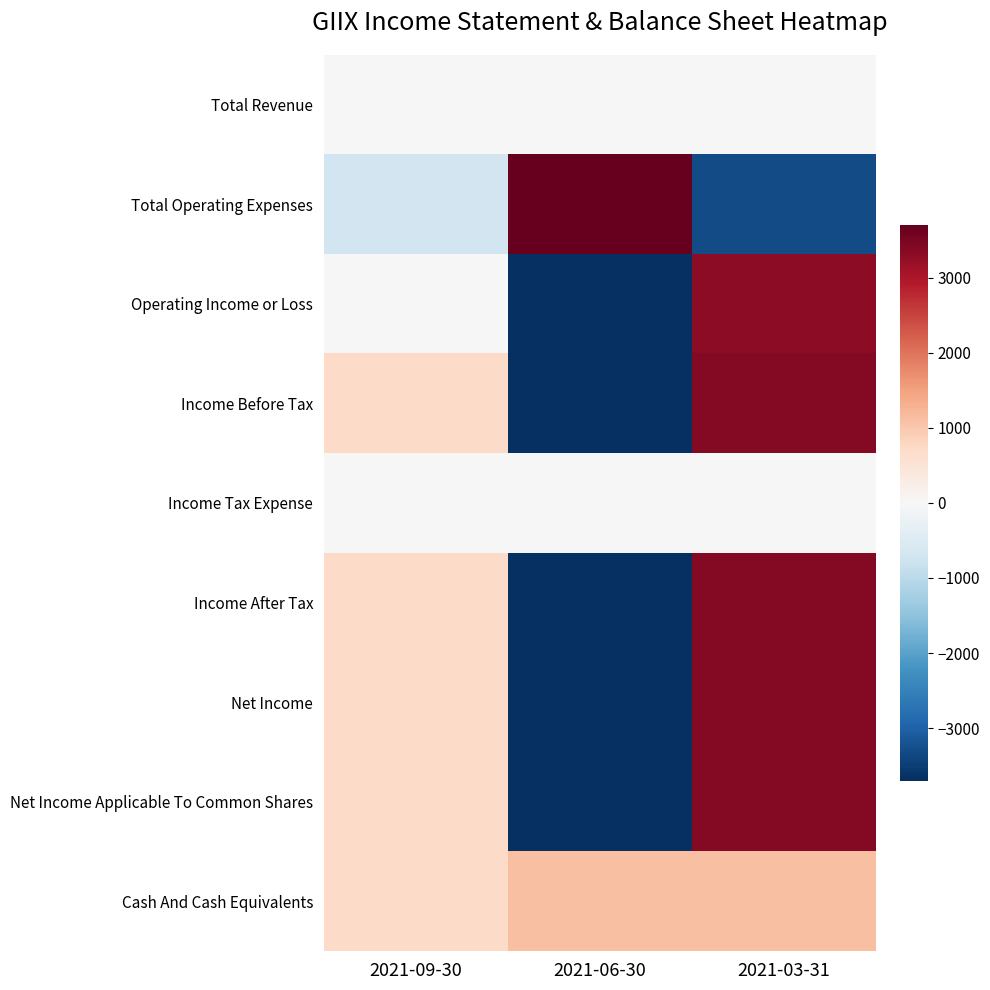

How many categories are shown in the chart?

3